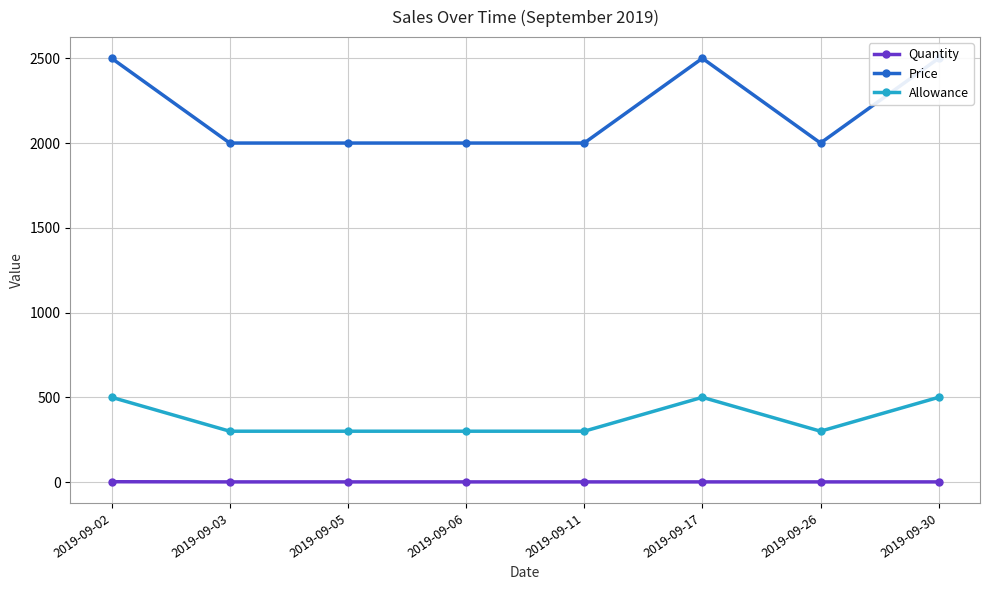

Which category has the highest value across all series?

2019-09-02